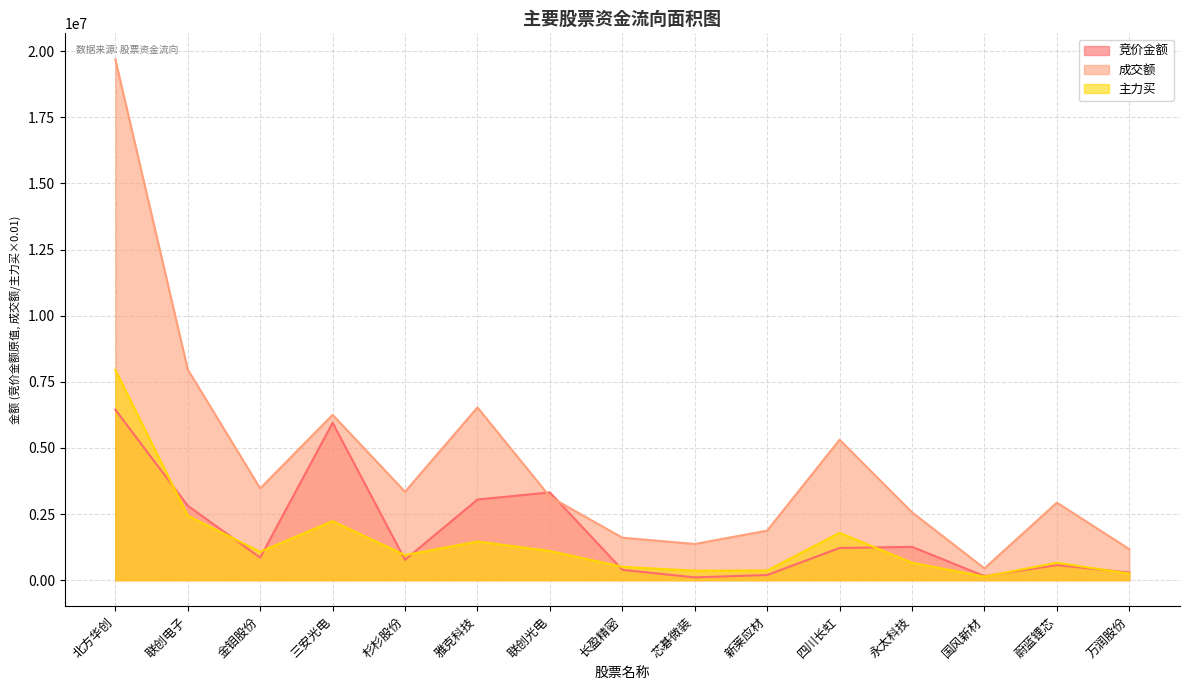

True or false: 成交额 and 主力买 intersect in this chart.

False